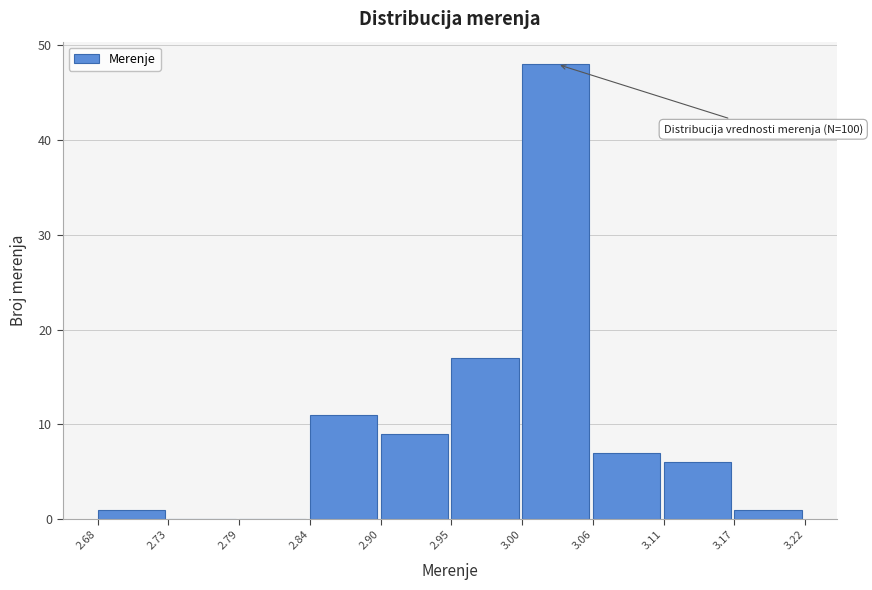

Which range on the x-axis has the tallest bar?

3.00 to 3.06